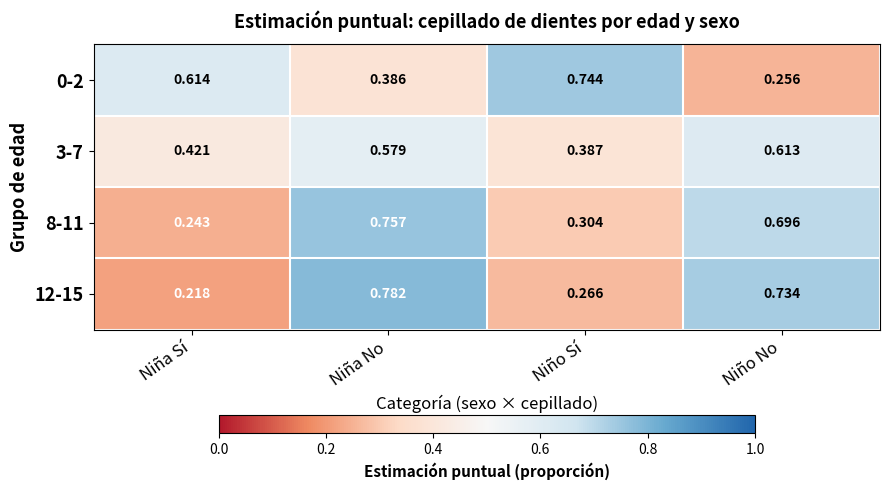

At which label is 0-2 closest to 0?

Niño No